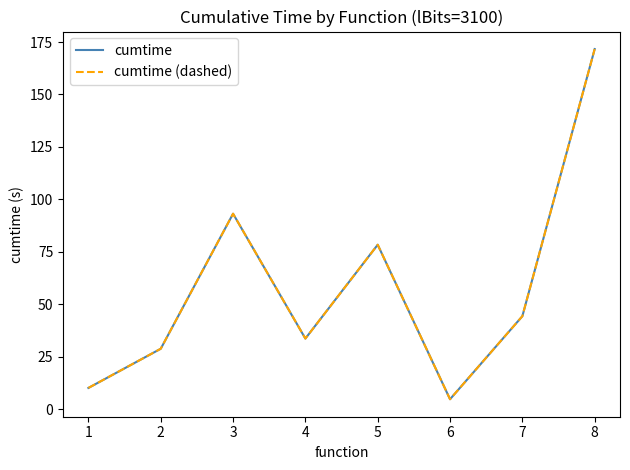

Does the chart have visible grid lines?

No